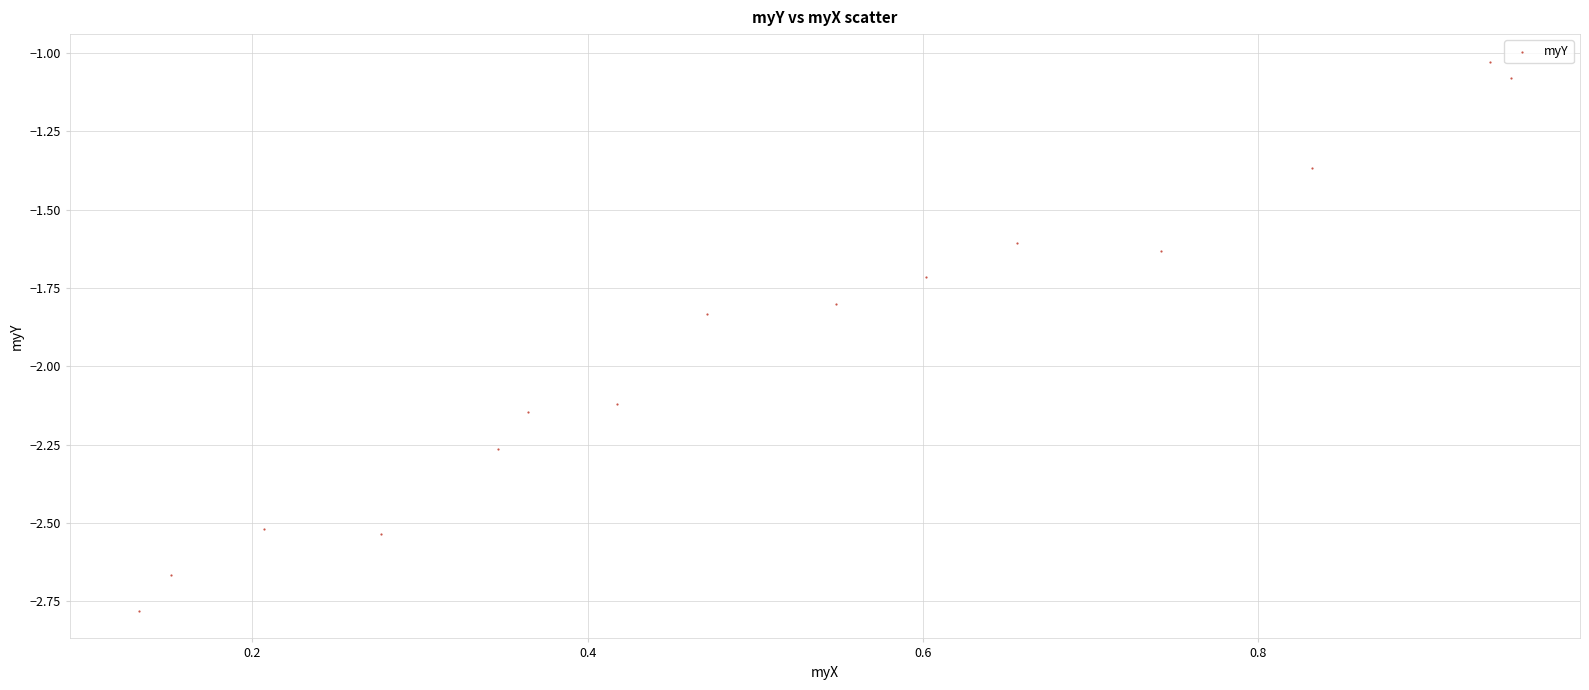

What is the range of X values (max minus min)?

0.8